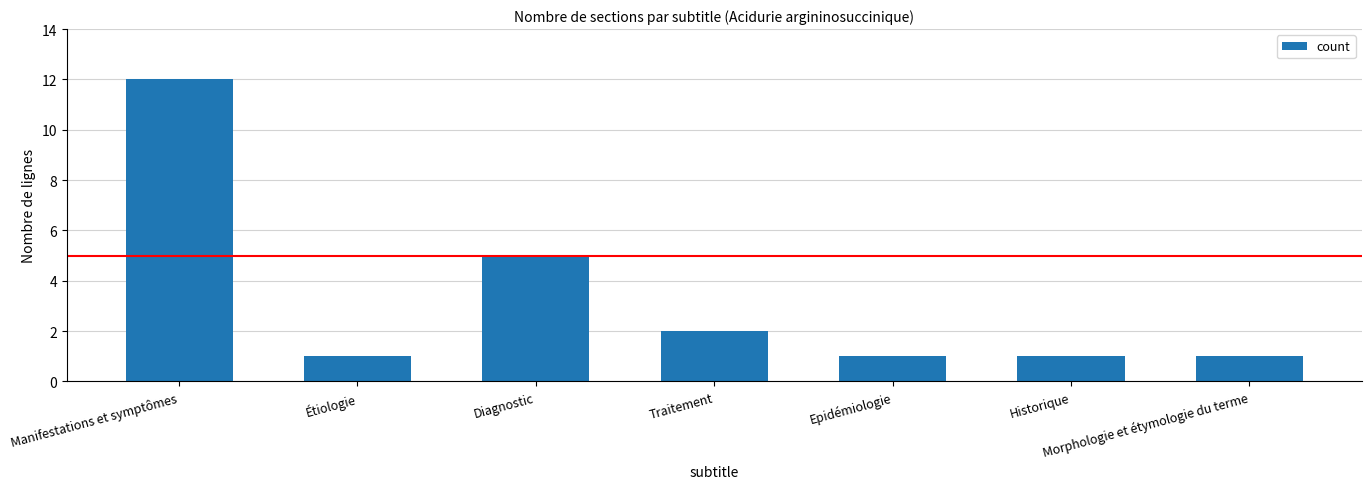

The value at Étiologie is 1. True or false?

True